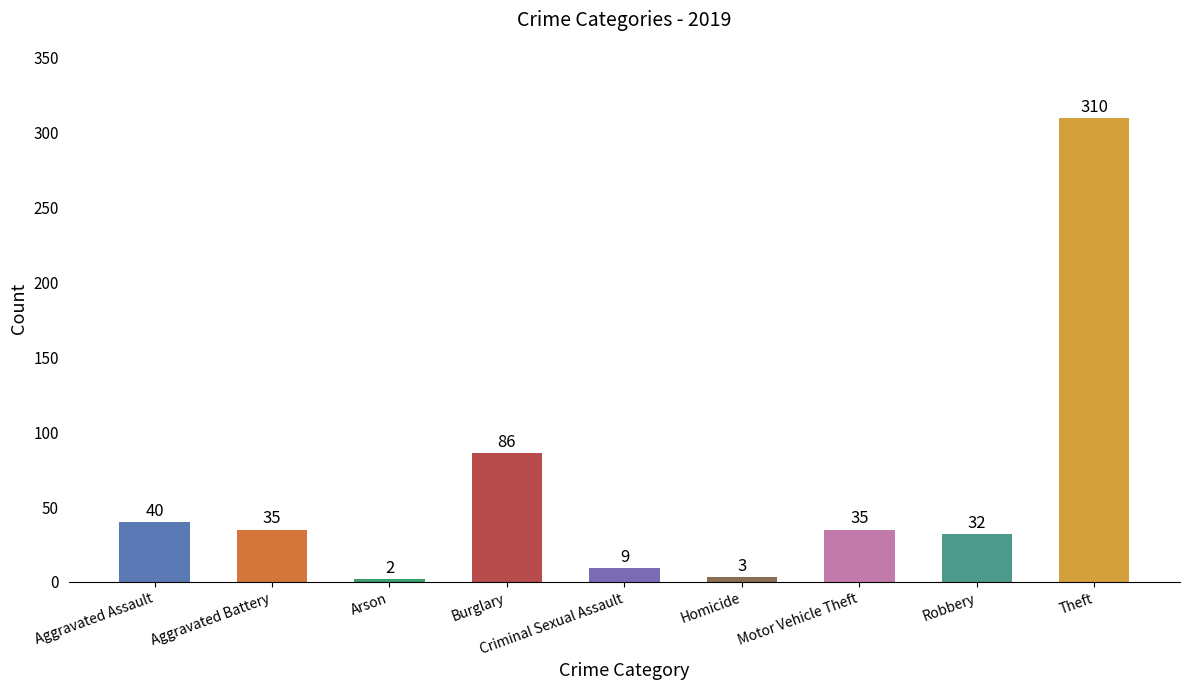

What is the sum of all values?

552